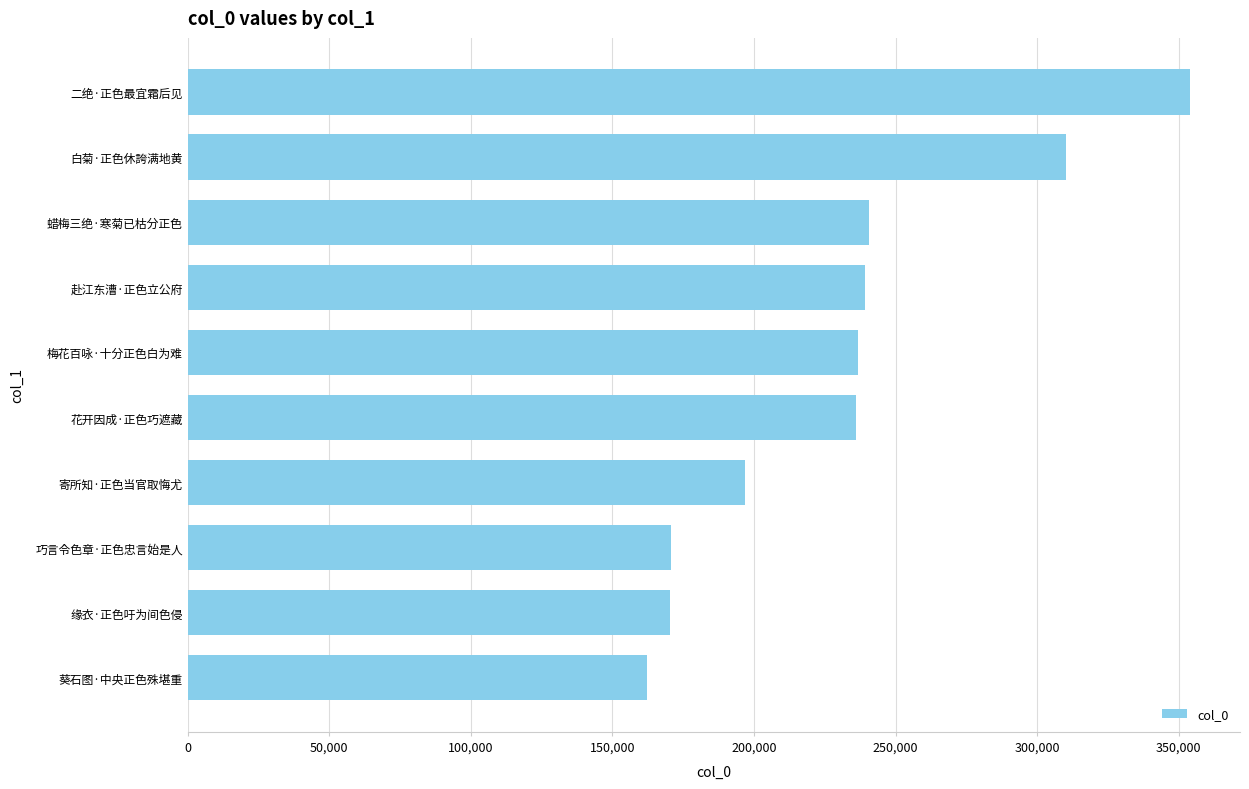

What is the change in value from 缘衣·正色吁为间色侵 to 寄所知·正色当官取悔尤?

+26498